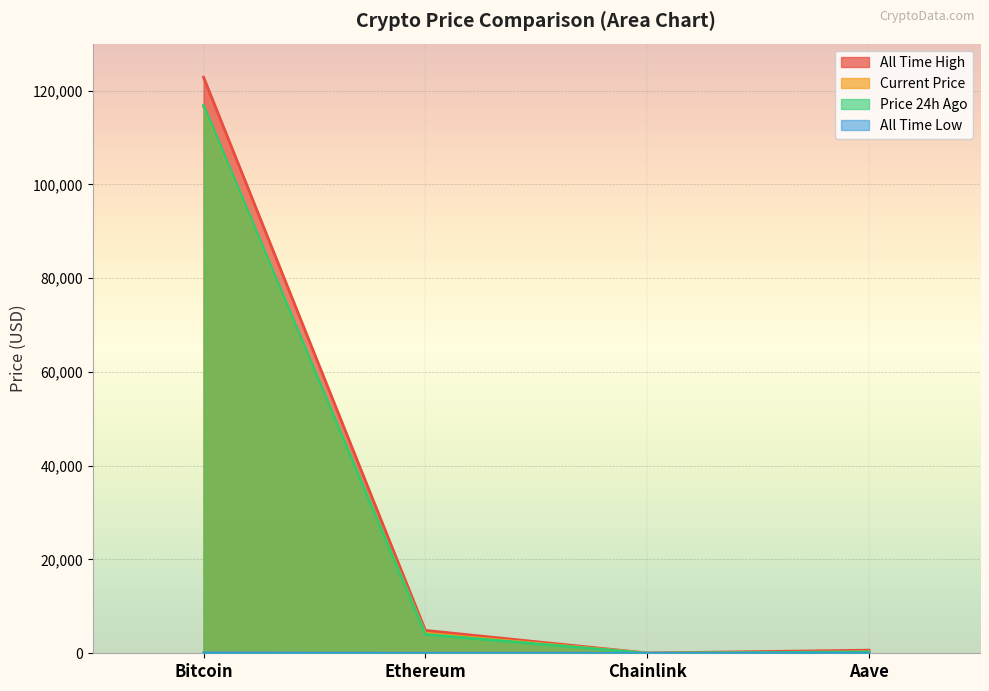

What is the maximum value shown in the chart?

122838.0